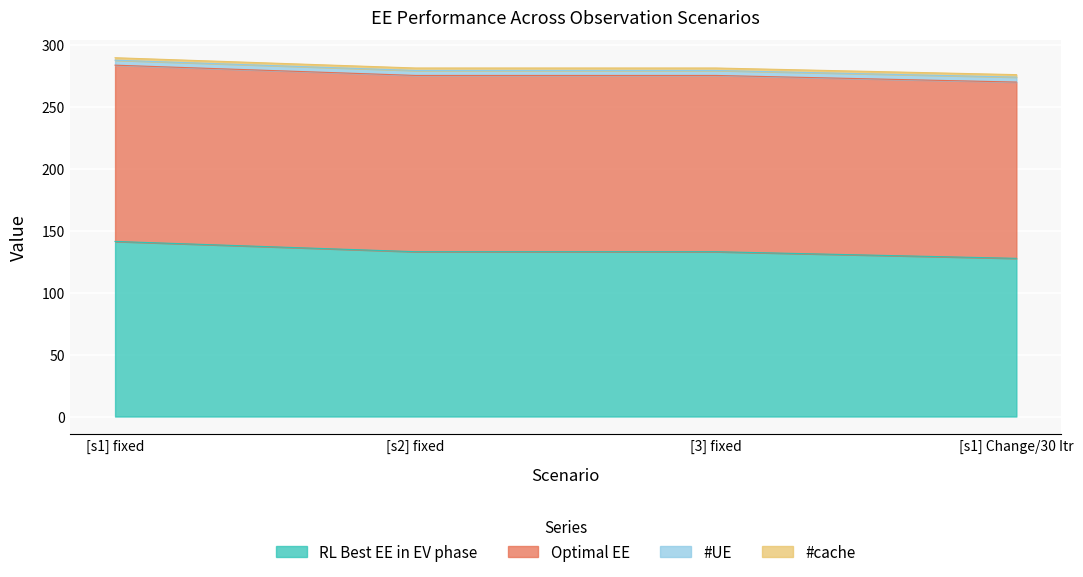

Reading left to right, extract all data points from this chart.

RL Best EE in EV phase: 141.2	132.9	132.9	127.6
Optimal EE: 142.2	142.2	142.2	142.2
#UE: 4.0	4.0	4.0	4.0
#cache: 2.0	2.0	2.0	2.0